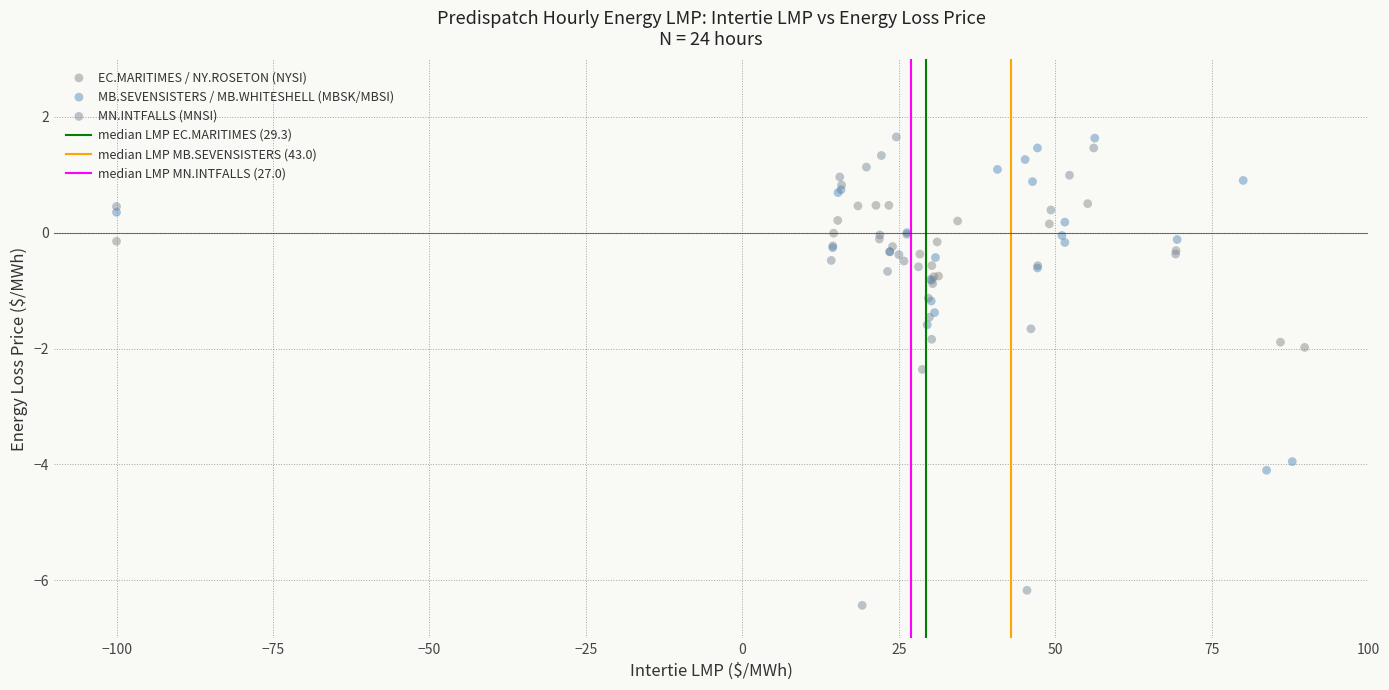

Which series contains the lowest Y value?

MN.INTFALLS (MNSI)